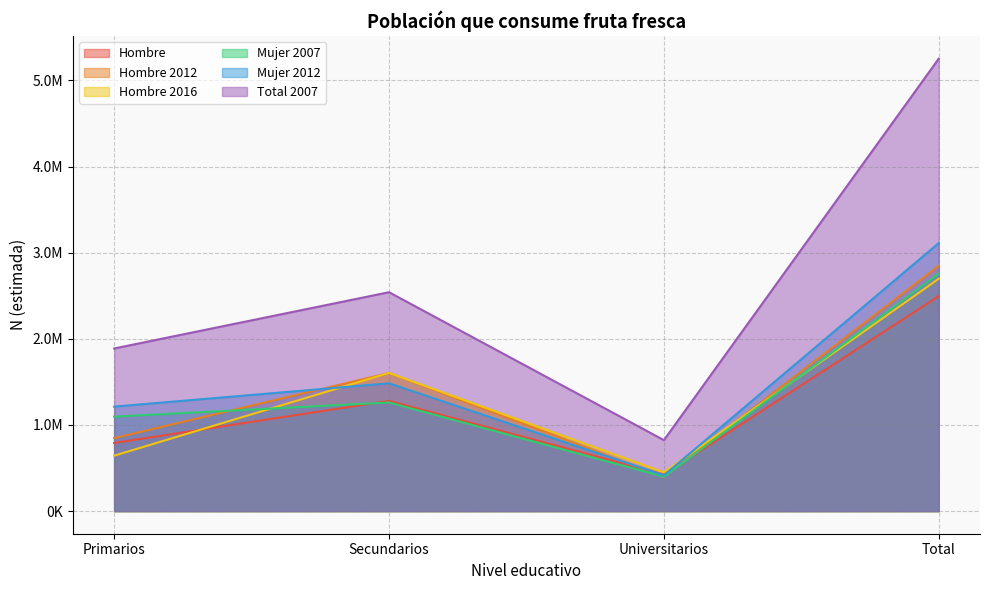

How many data points in Mujer 2012 are above 1483509?

1